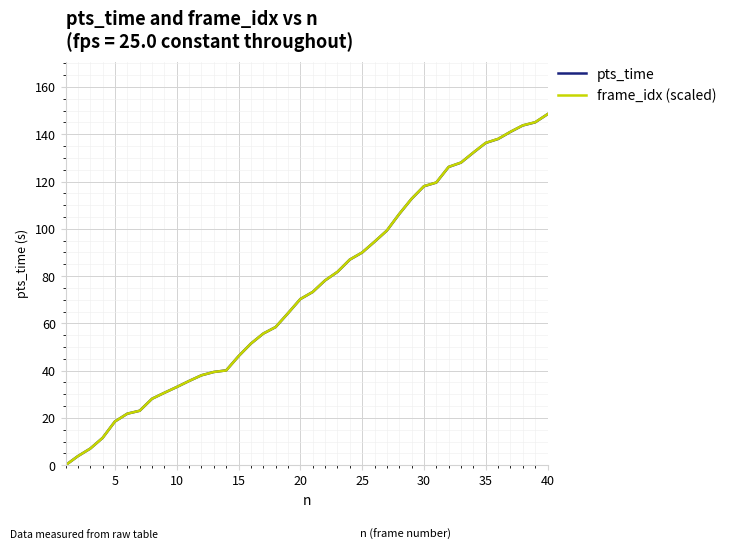

What is the highest value of the pts_time series?

148.5